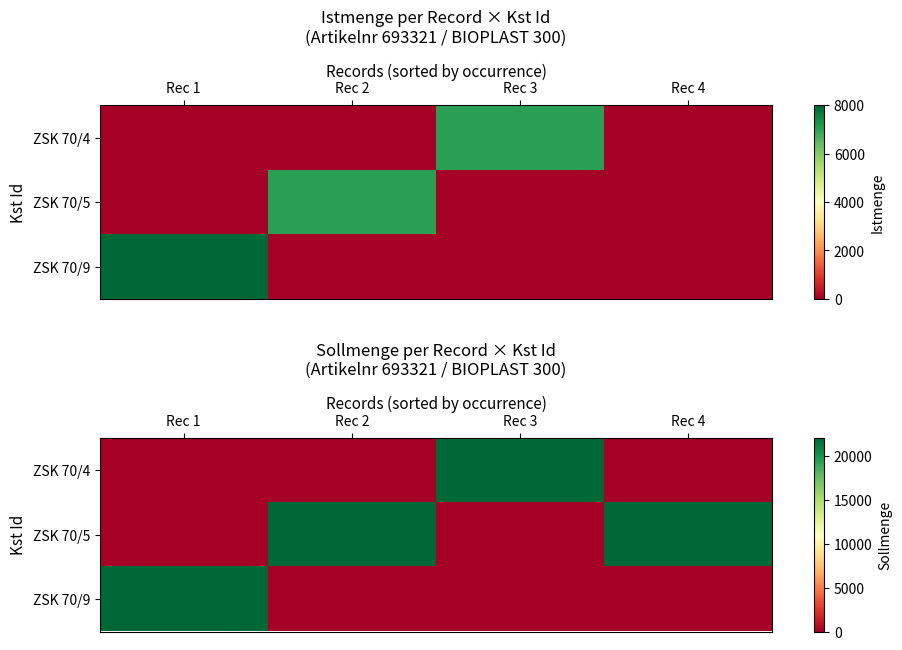

What is the difference between the maximum and minimum values in the ZSK 70/4 series?

22000